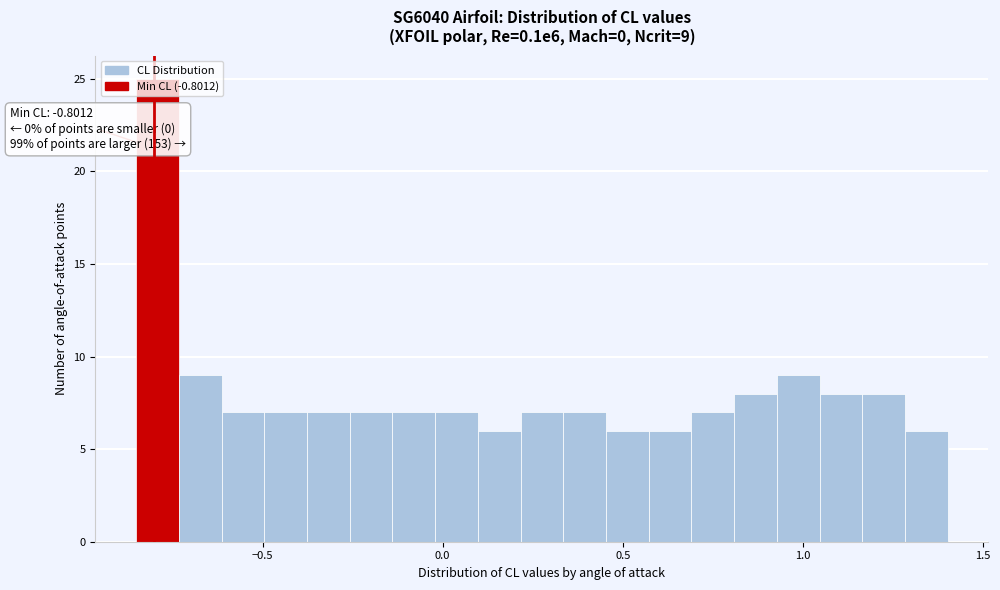

Around what value on the x-axis is the tallest bar? Give the approximate position of its centre, as read against the axis.

-0.80